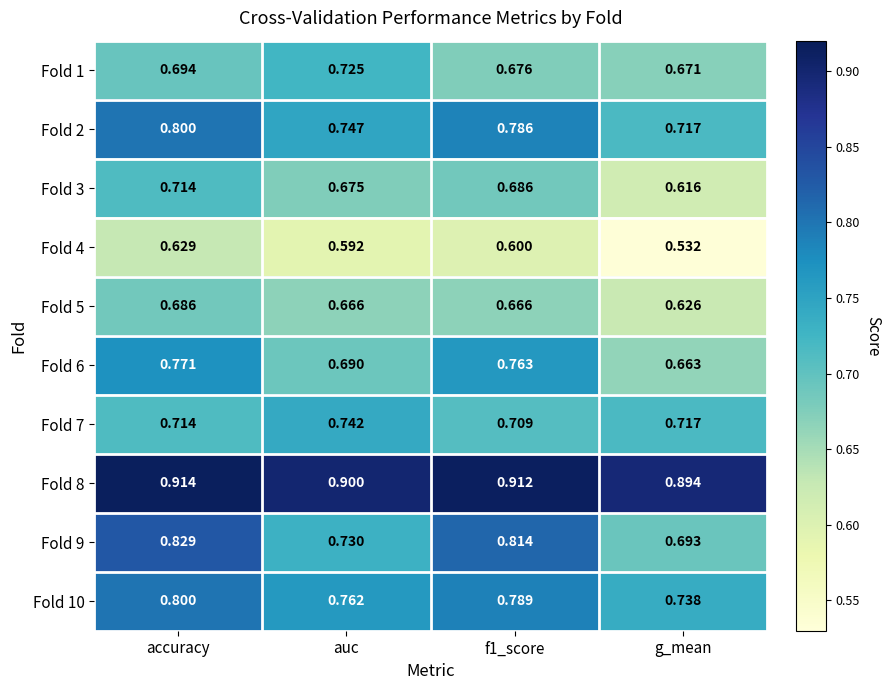

How many data points does each series have?

4